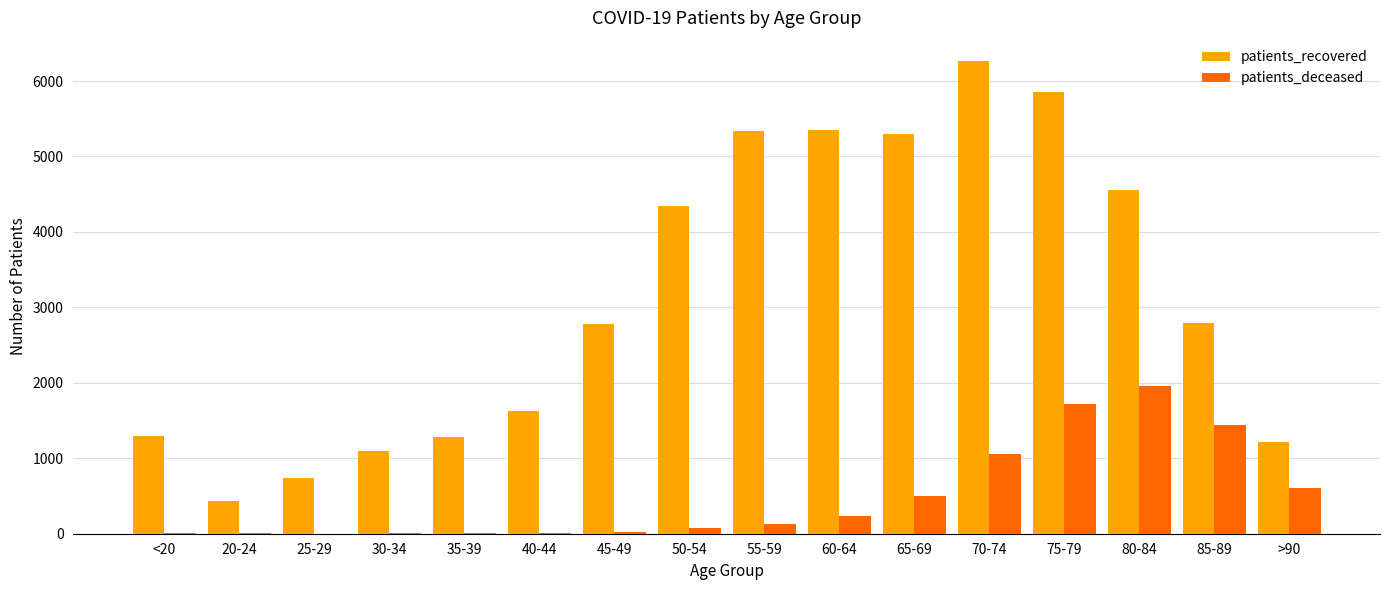

Which series has the largest total across all categories?

patients_recovered